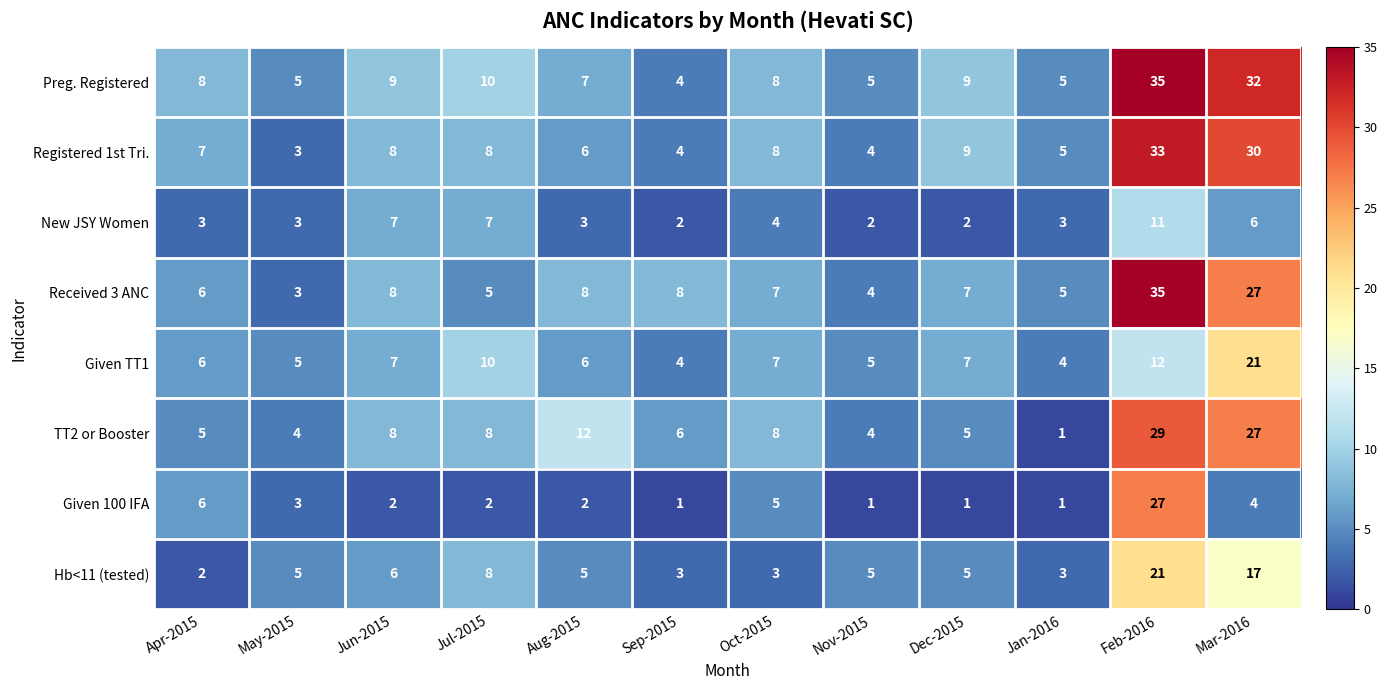

Which series has the largest range (max minus min)?

Received 3 ANC